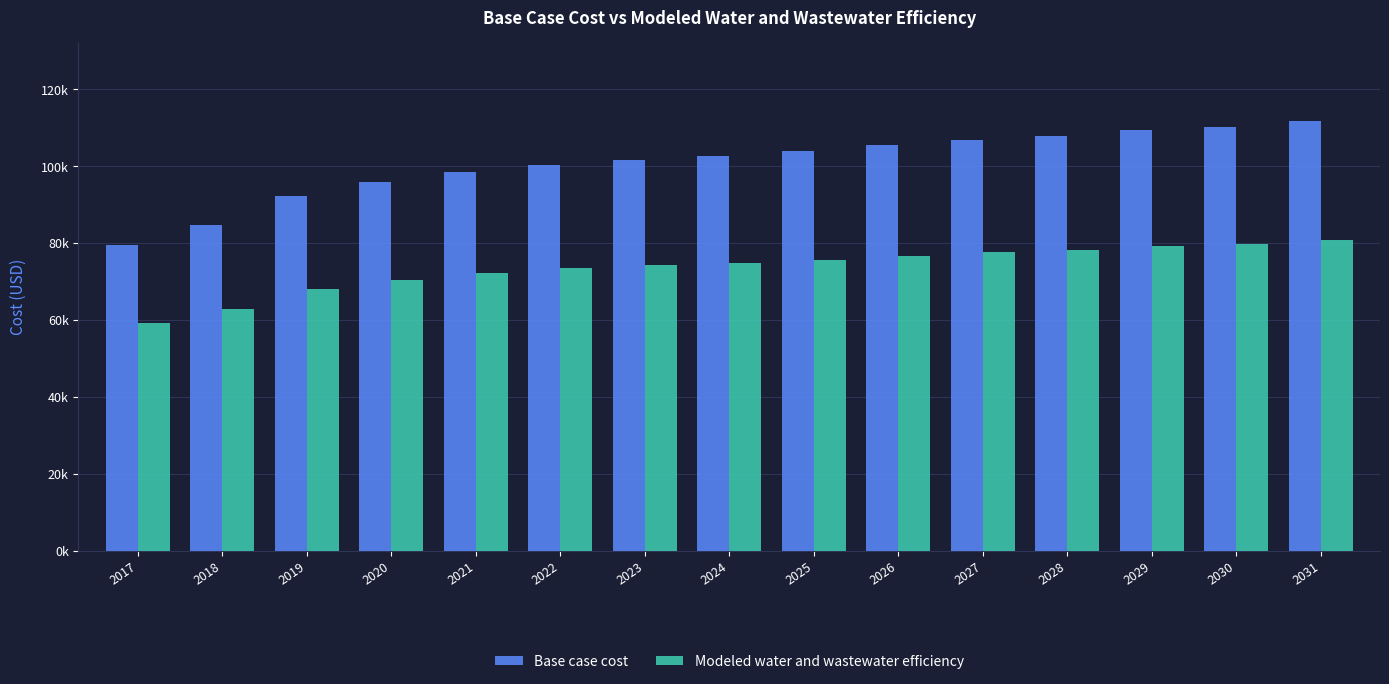

At which category does the chart reach its peak across all series?

2031